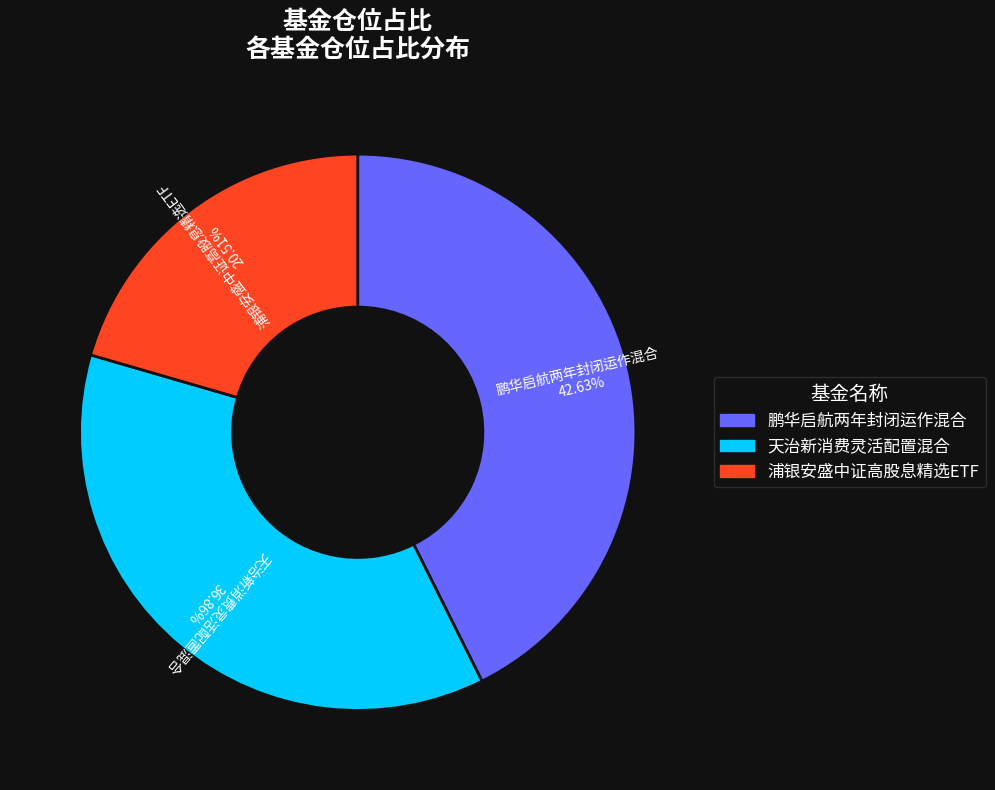

Is the sum of 浦银安盛中证高股息精选ETF and 鹏华启航两年封闭运作混合 greater than half?

Yes